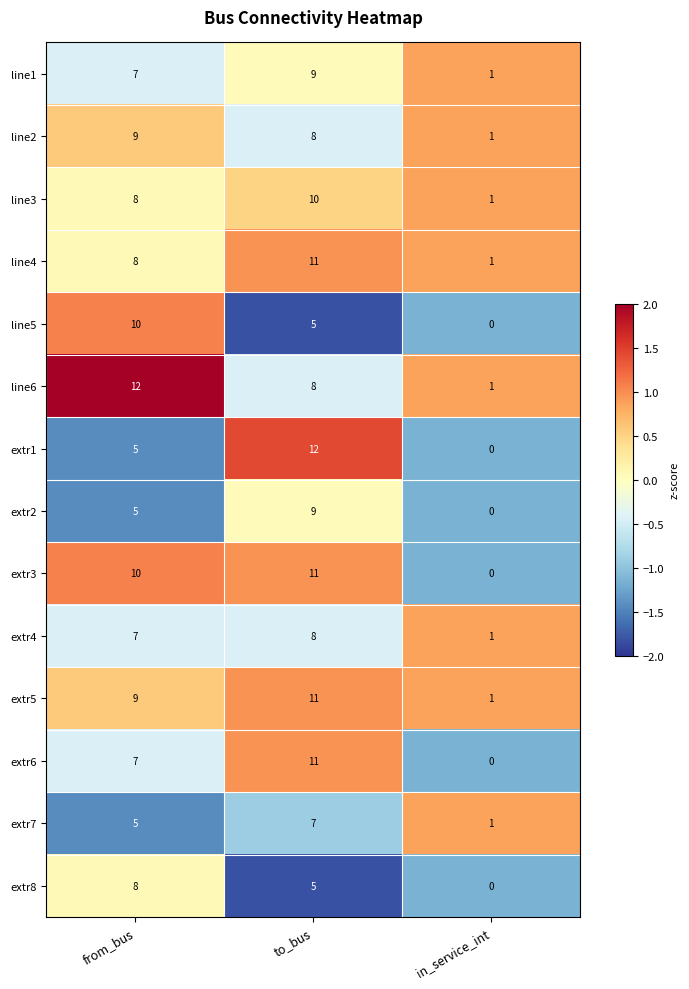

List the labels in order of extr4 value, smallest first.

in_service_int, from_bus, to_bus